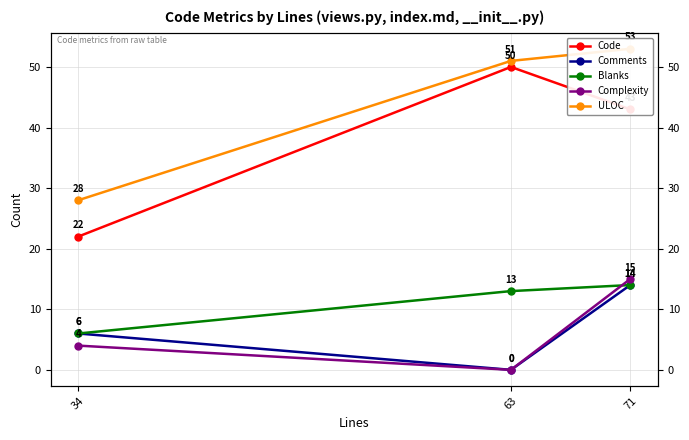

Where is Comments nearest to the value 7?

34